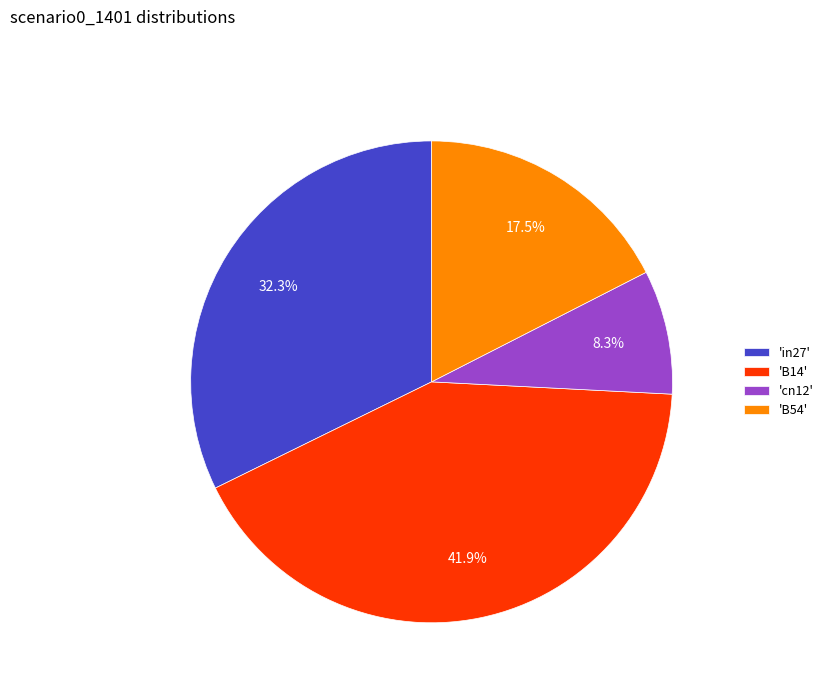

Rank the categories by value from lowest to highest.

'cn12', 'B54', 'in27', 'B14'